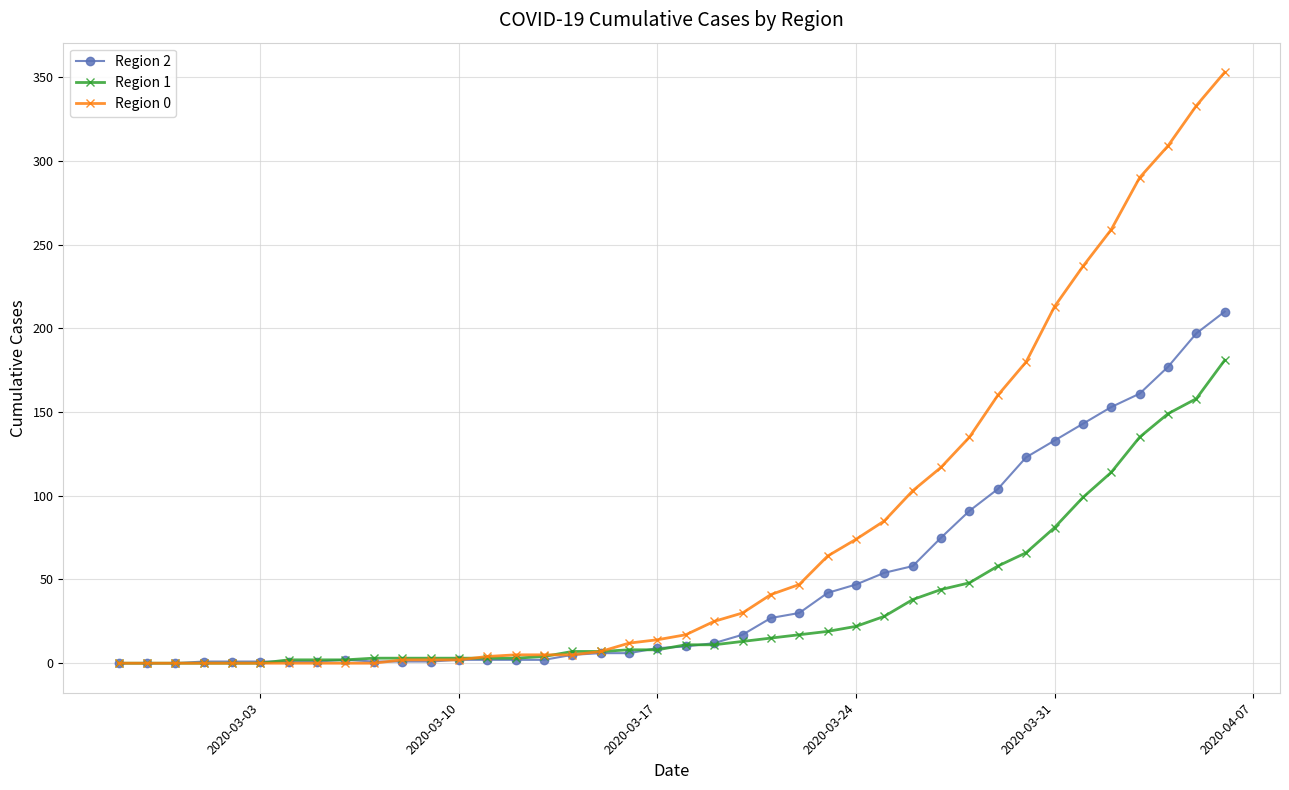

What is the average value of the Region 2 series?

48